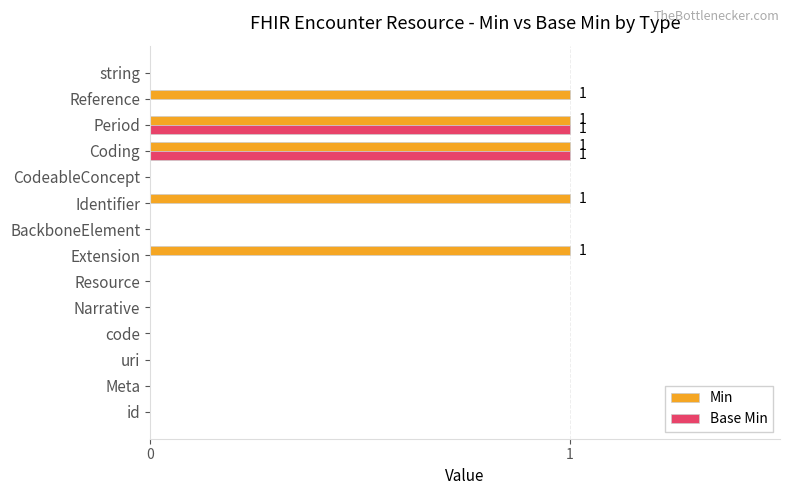

What is the sum of all Min values?

5